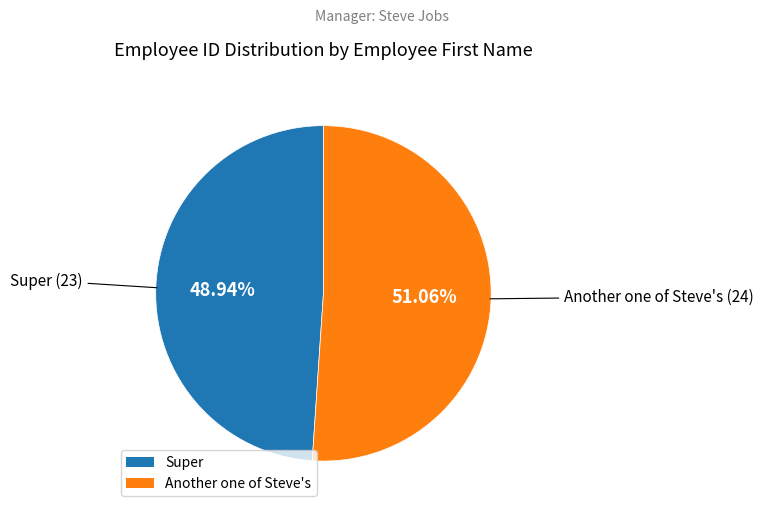

Rank the categories by value from lowest to highest.

Super, Another one of Steve's